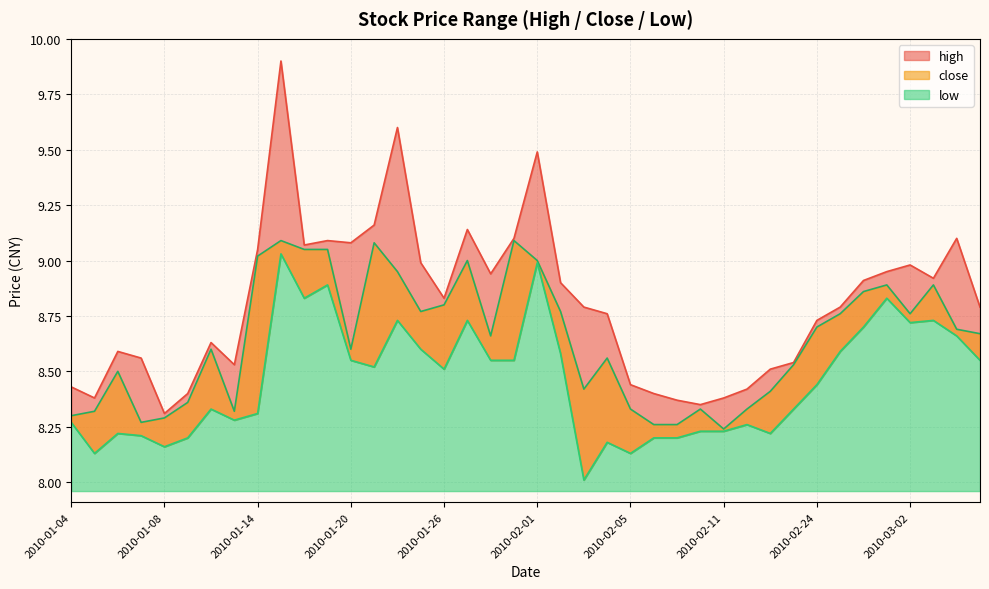

The close series shows 8.5 at 2010-01-06. True or false?

True